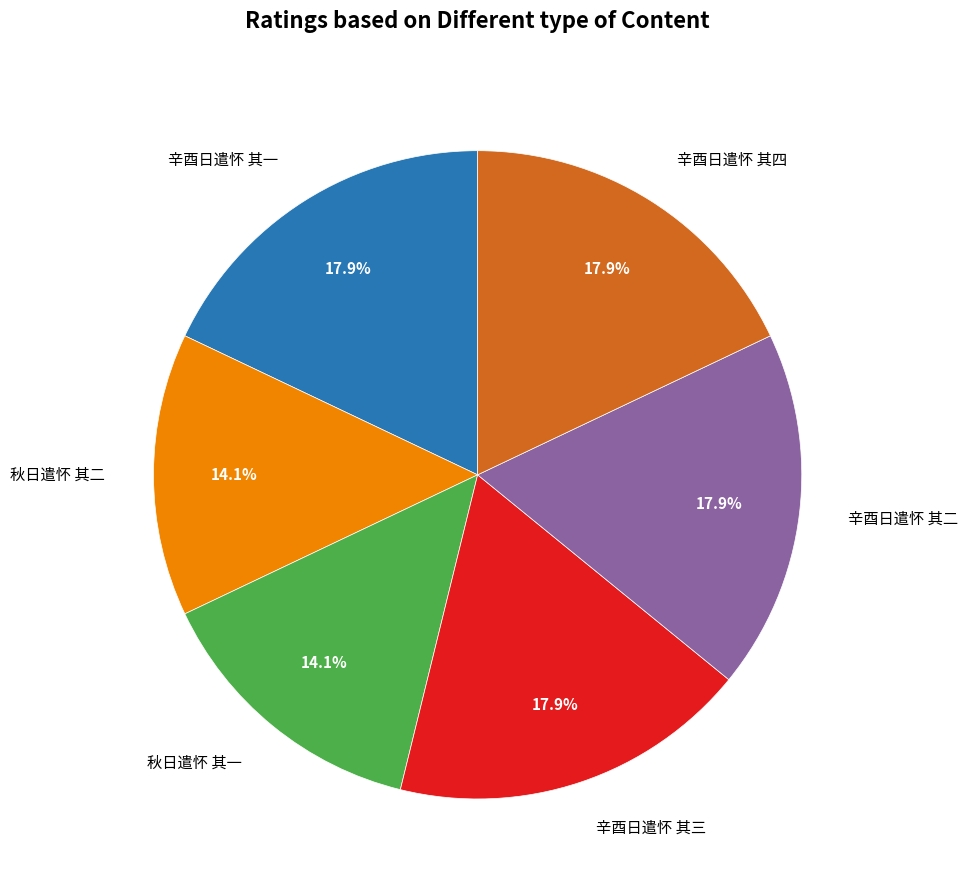

Is there any slice that represents more than half of the pie?

No